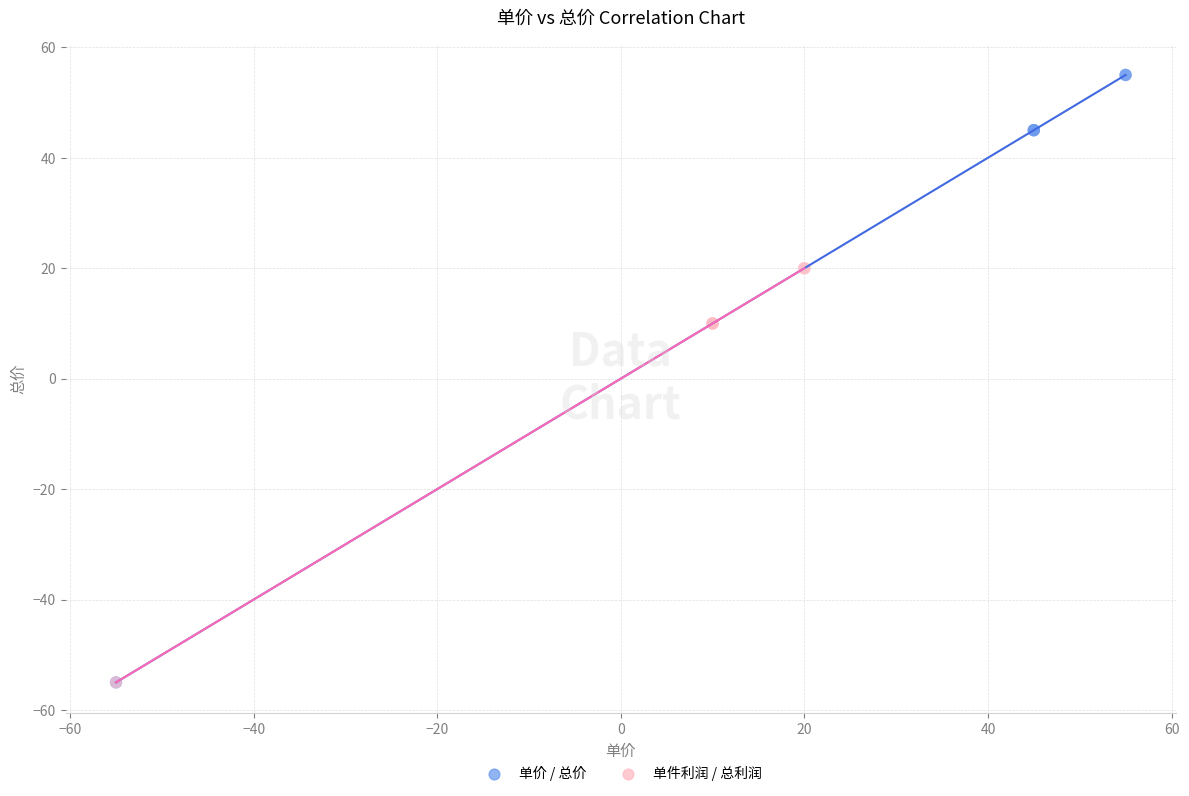

Which series contains the highest Y value?

单价 / 总价